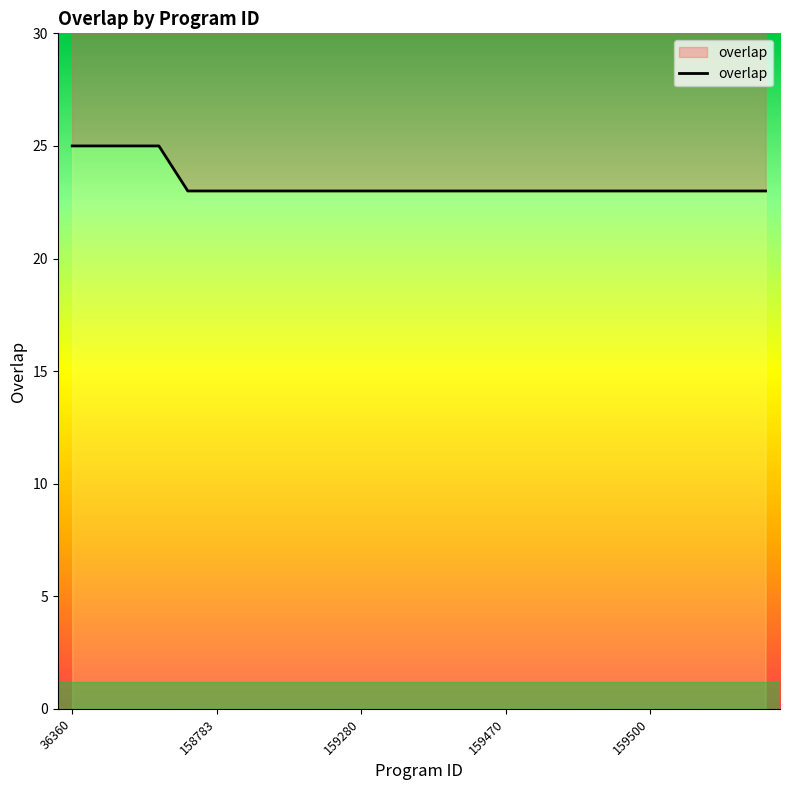

Which category has the highest value across all series?

36360